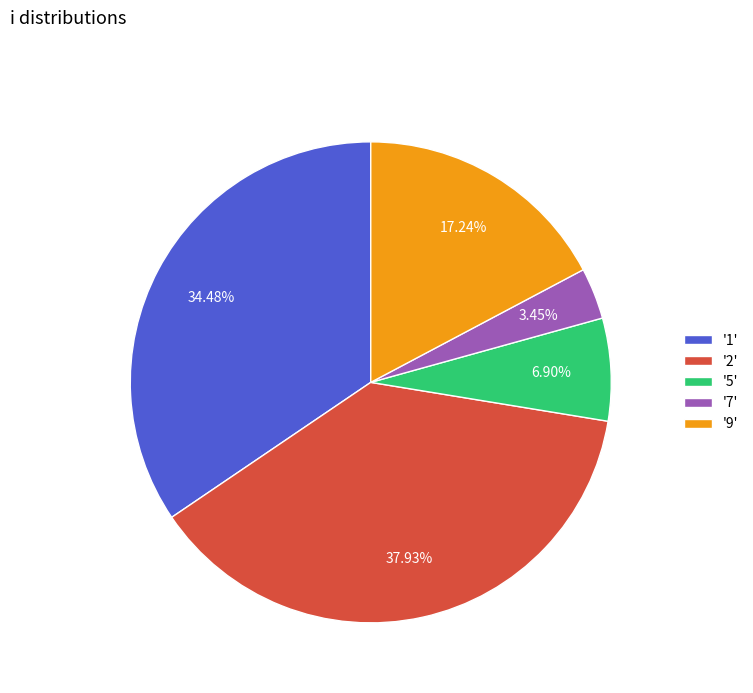

How many segments does this pie chart have?

5